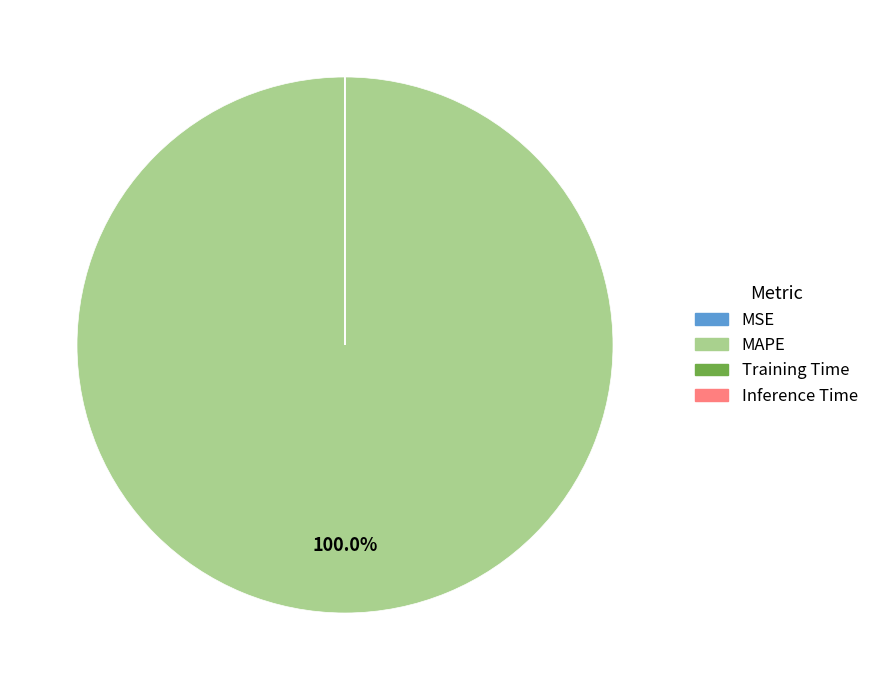

Is there any slice that represents more than half of the pie?

Yes